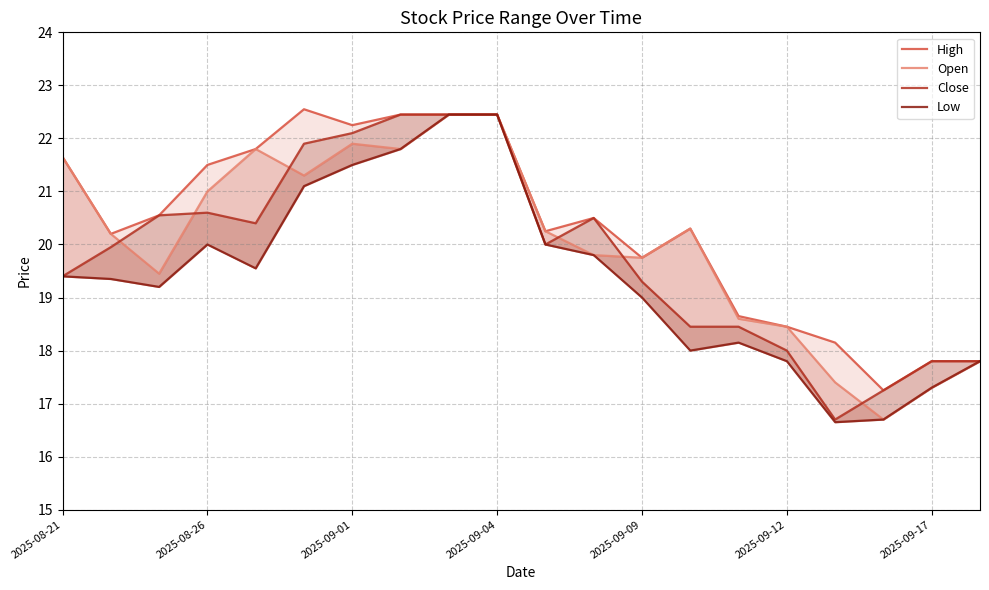

What is the greatest value displayed?

22.5